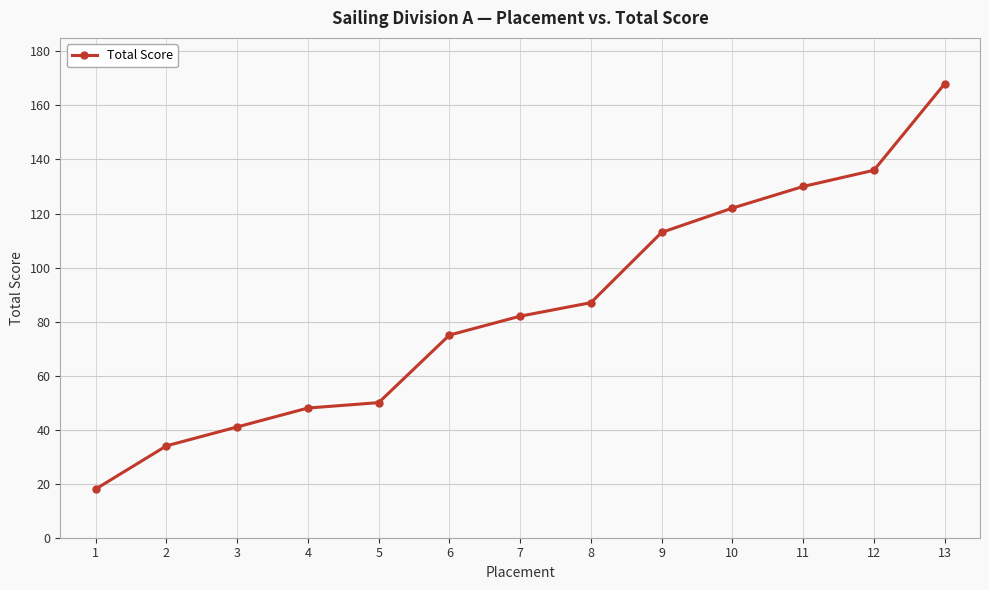

What value does the data have at 10, to the nearest 50?

100